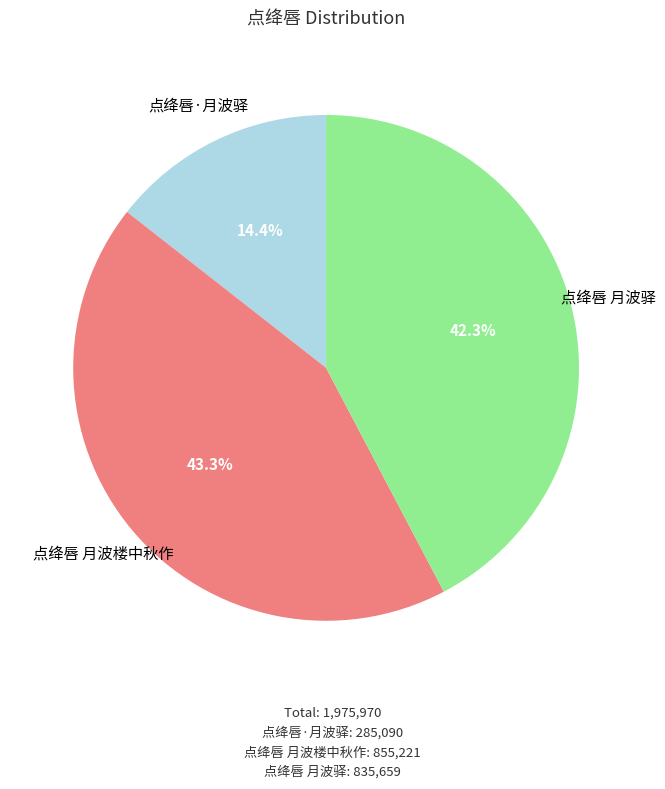

True or false: 点绛唇 月波楼中秋作 accounts for 43% of the total.

True